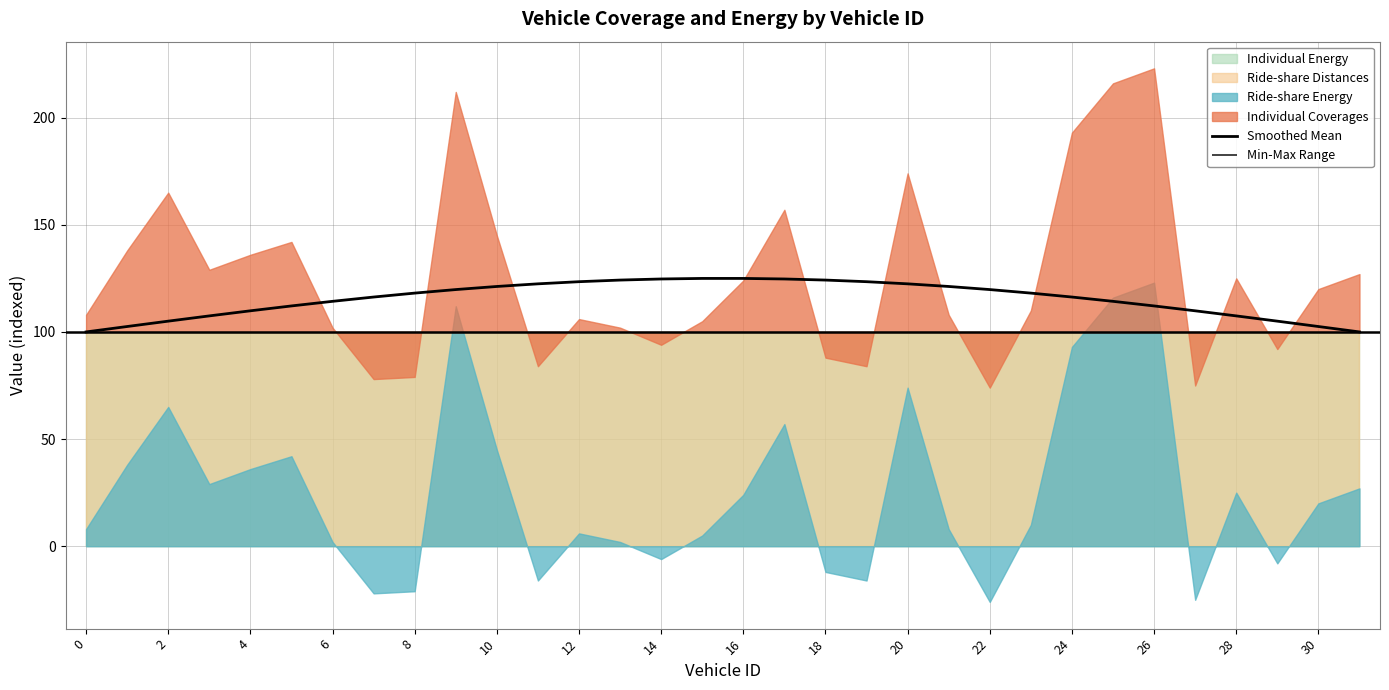

The value of Smoothed Mean at 4 is 109.9. True or false?

True